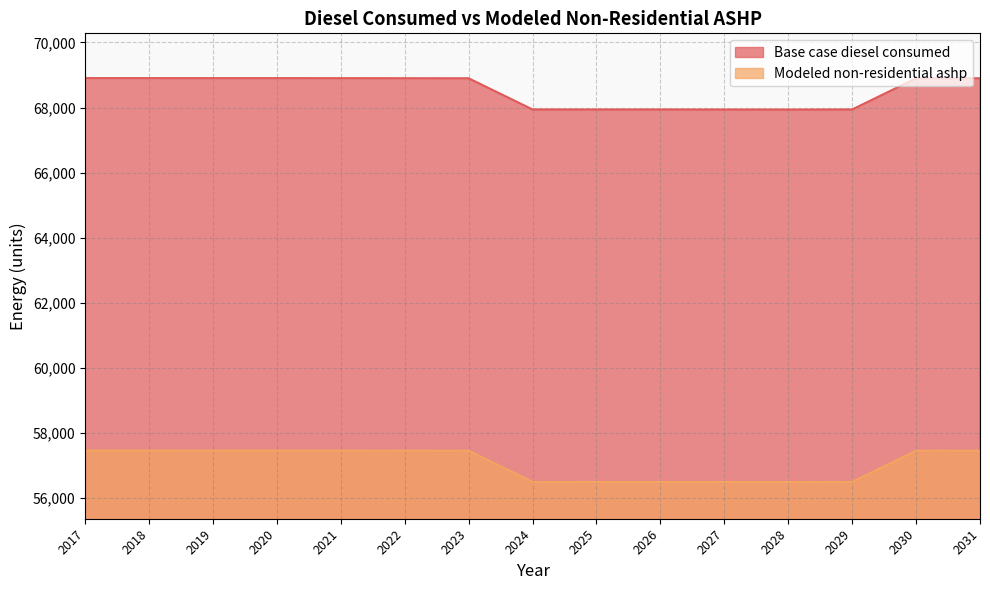

True or false: Base case diesel consumed and Modeled non-residential ashp cross at least once.

False